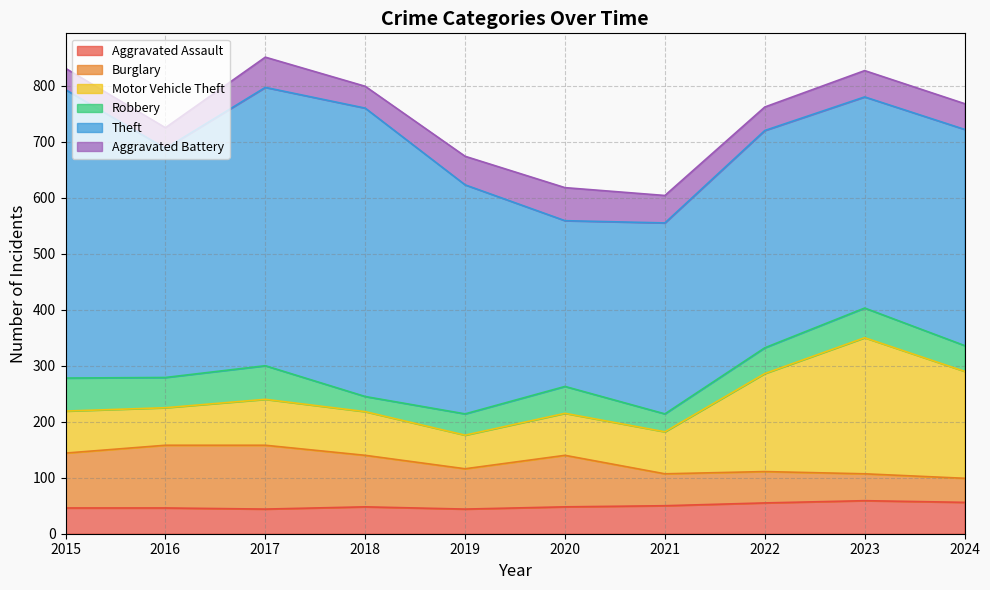

What is the value of the Aggravated Assault point at the 2nd from the left?

46